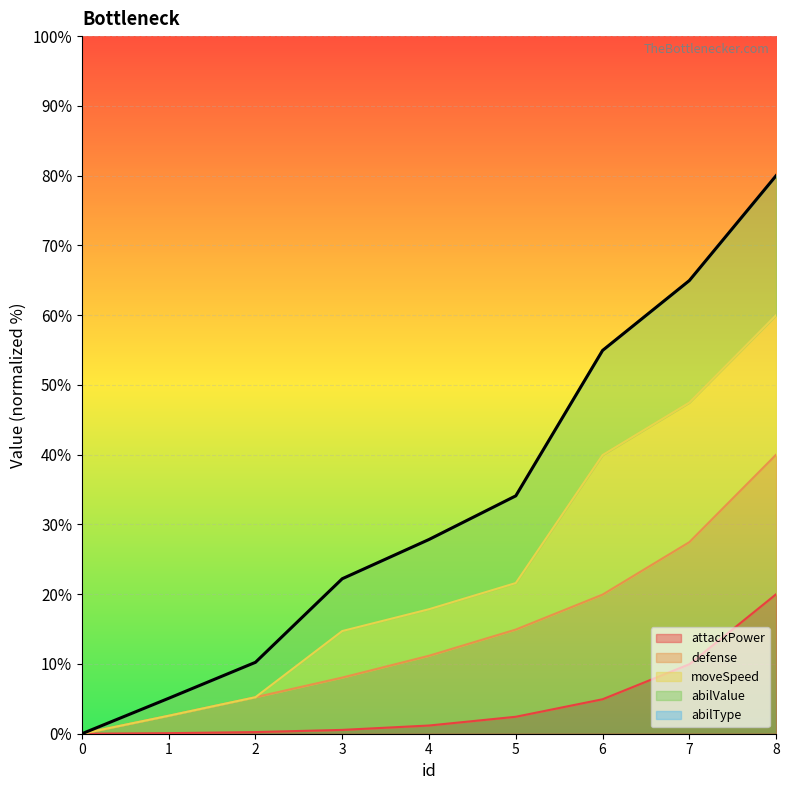

Rank the series at 1 from highest to lowest value.

defense, abilValue, attackPower